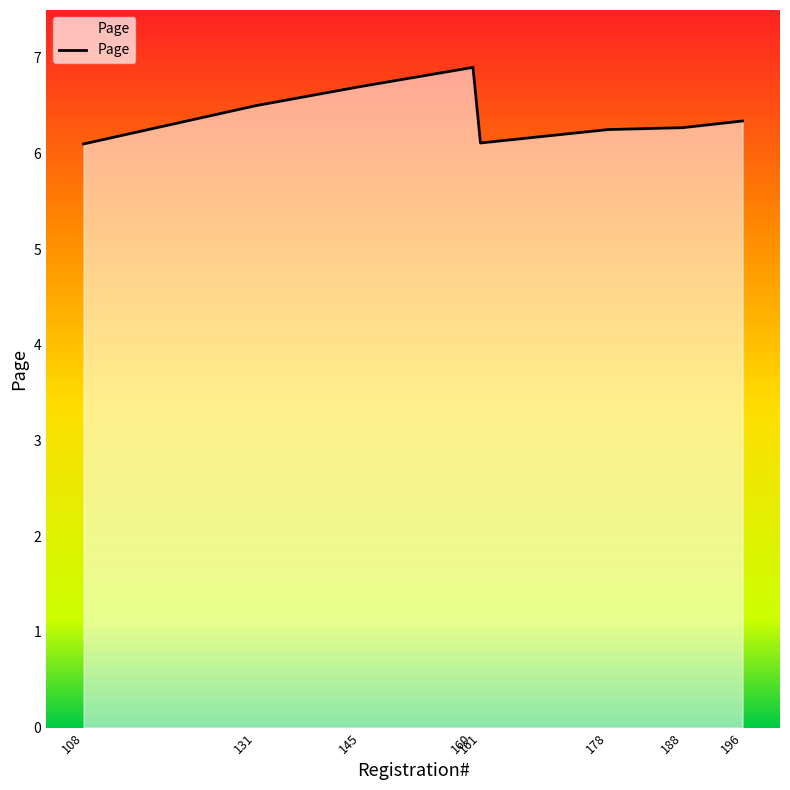

What is the greatest value displayed?

6.9